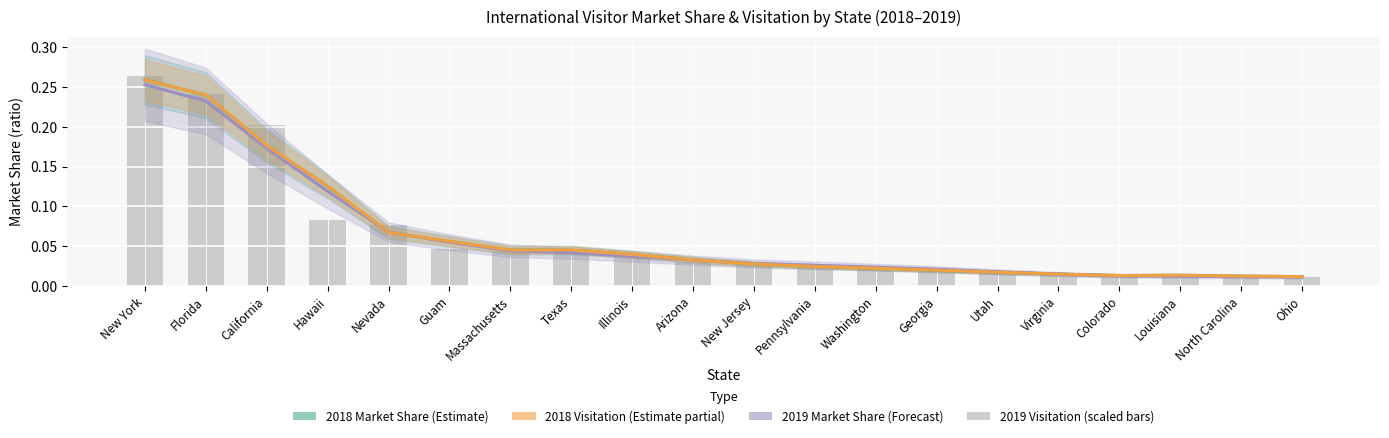

Is the value of 2019 Market Share at Virginia greater than the value of 2018 Visitation 000 (scaled) at Louisiana?

Yes